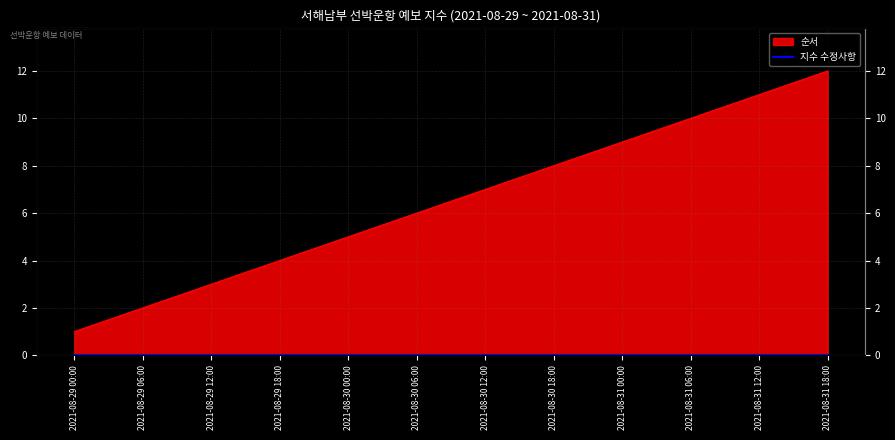

Does the chart have visible grid lines?

Yes